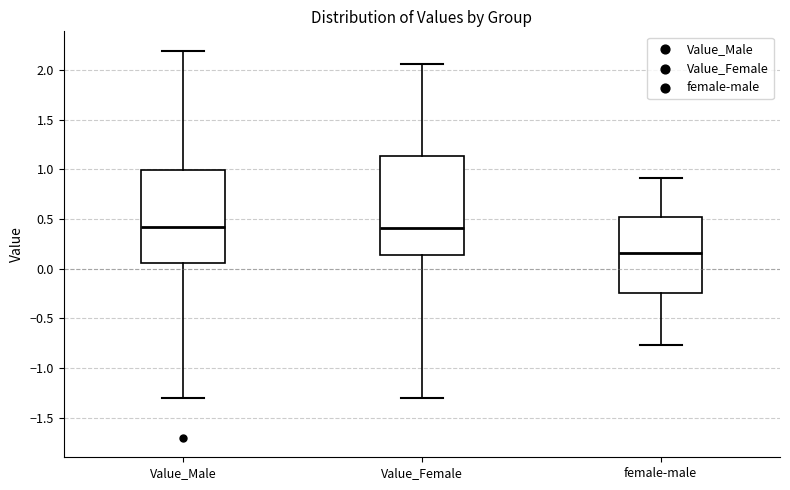

Which box is the tallest, from its lower edge to its upper edge?

Value_Female